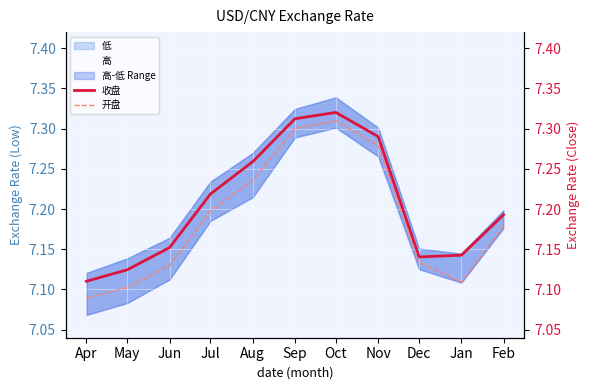

What is the difference between the 开盘 values at Apr and Jul?

0.1